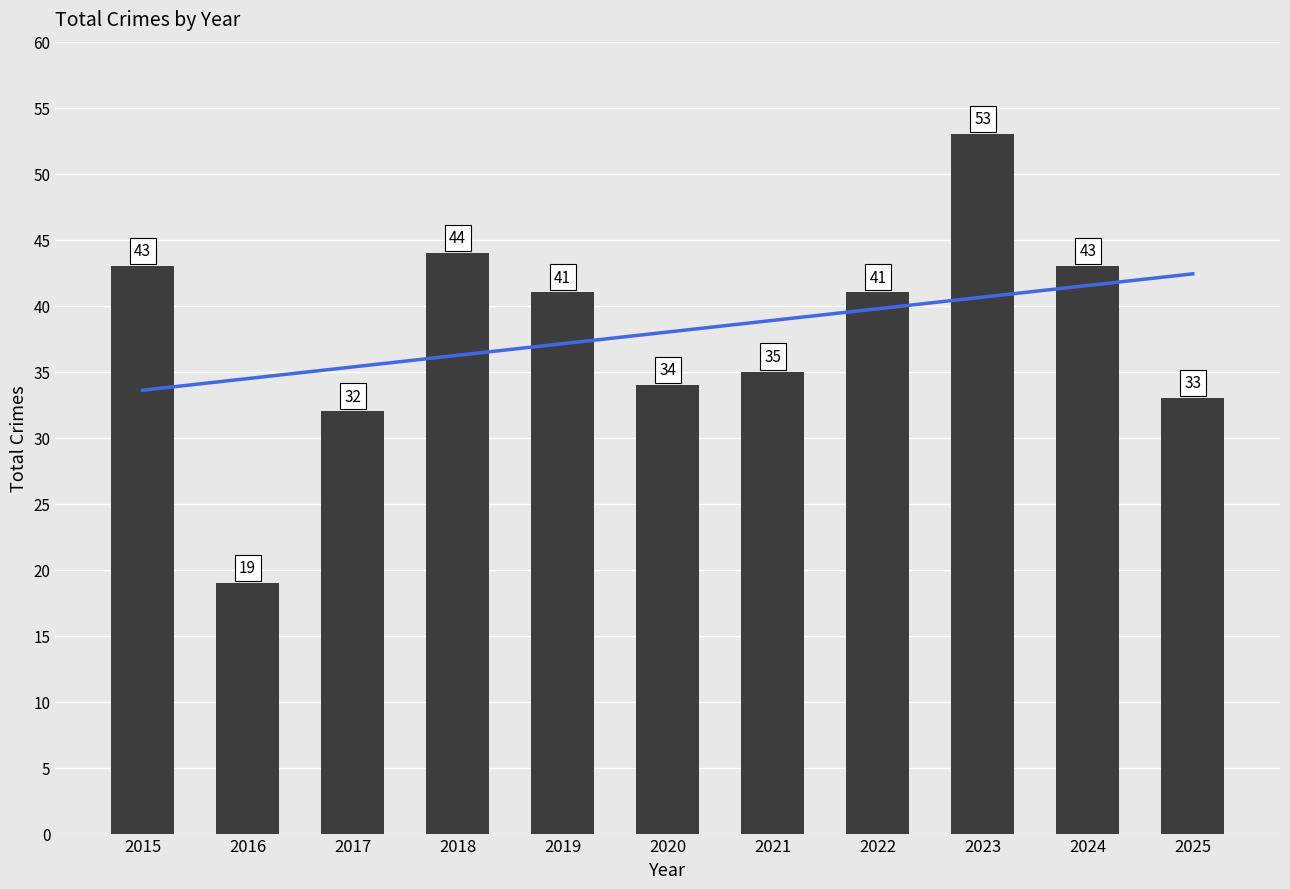

Reading right to left, extract all data points from this chart.

33	43	53	41	35	34	41	44	32	19	43